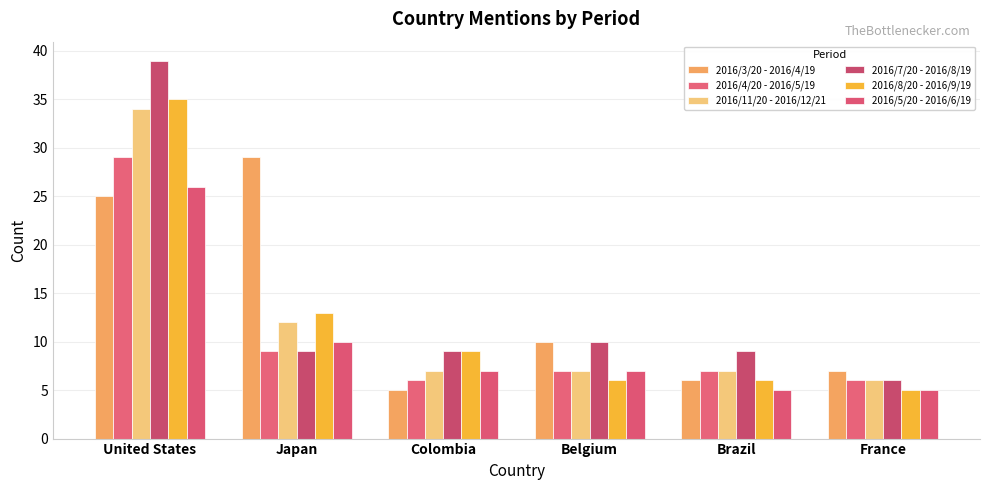

Is it true that 2016/8/20 - 2016/9/19 equals 5 at France?

True